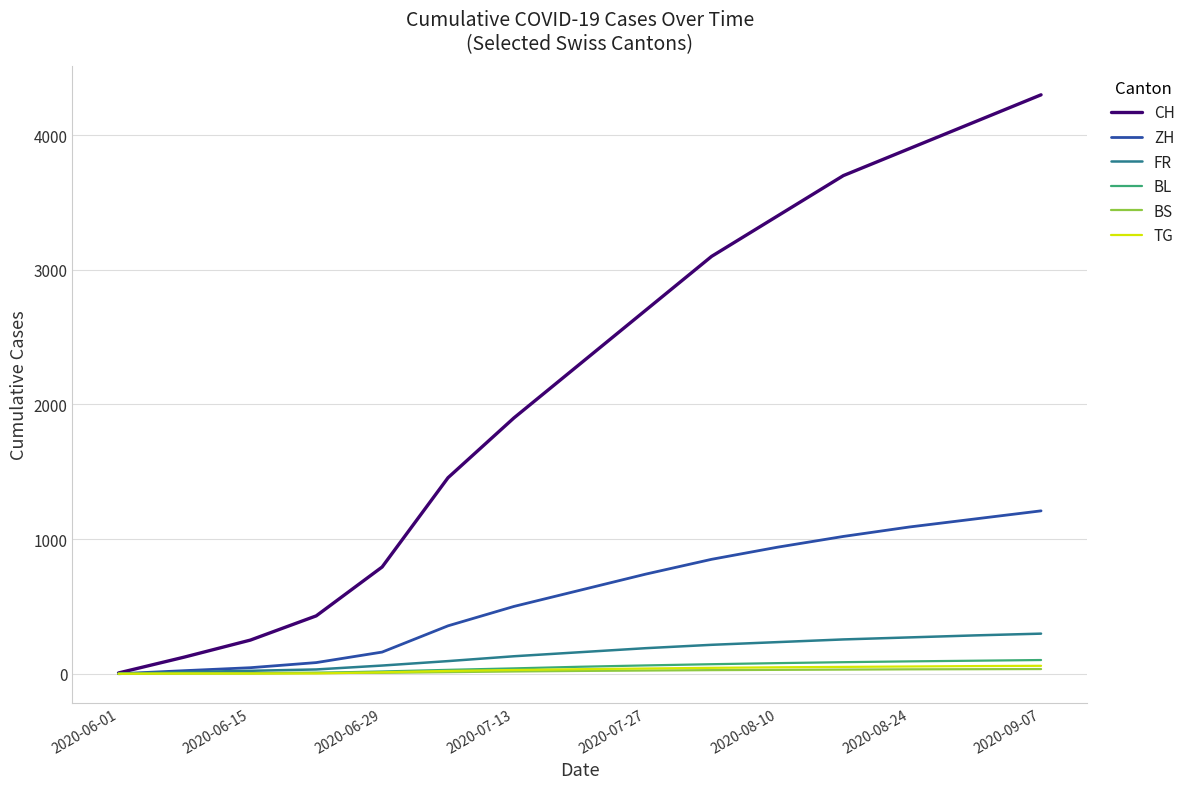

Which series has the largest range (max minus min)?

CH